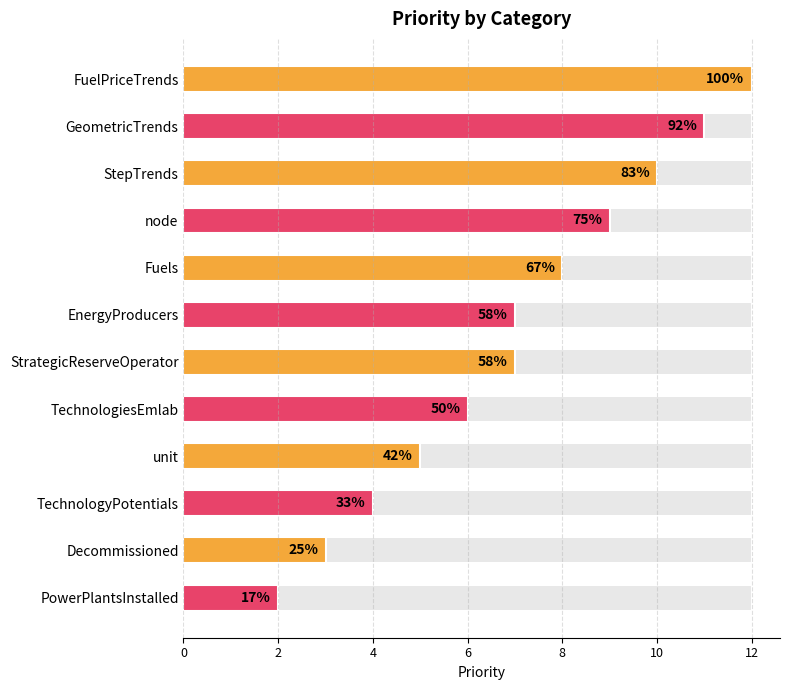

Reading left to right, what are all the values shown in this chart?

12	11	10	9	8	7	7	6	5	4	3	2